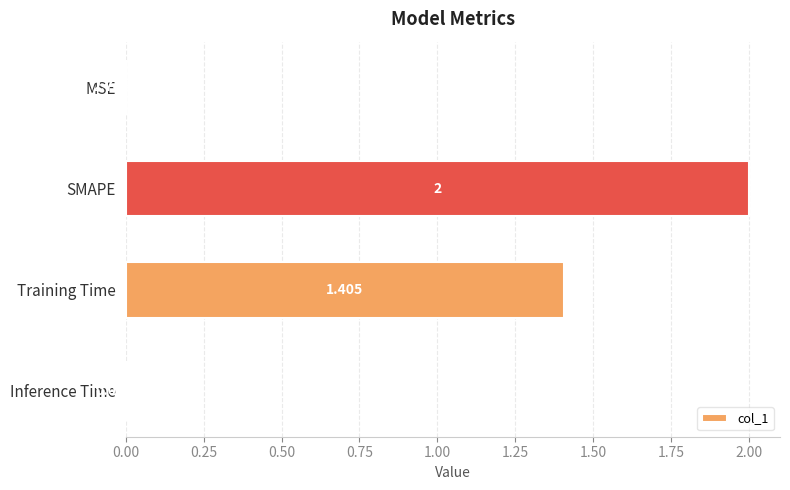

At which category does the chart reach its peak across all series?

SMAPE